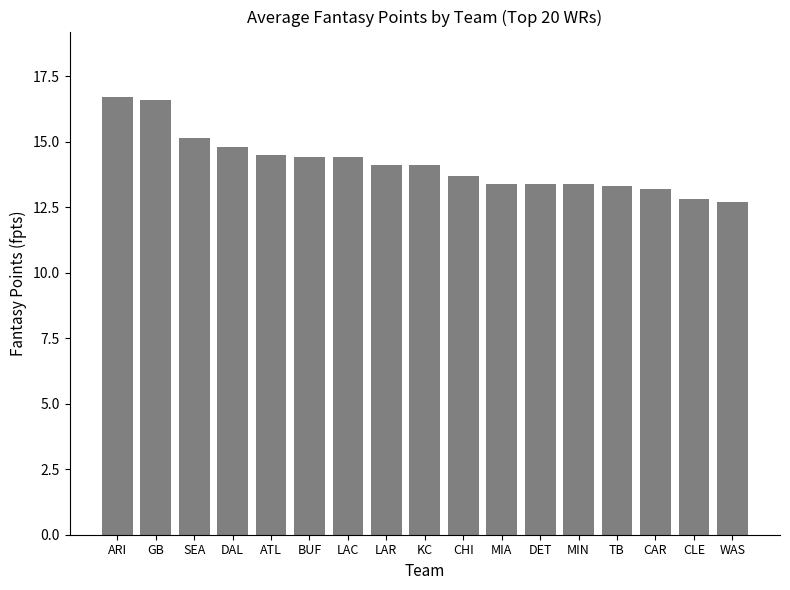

What is the label of the 5th bar from the right?

MIN